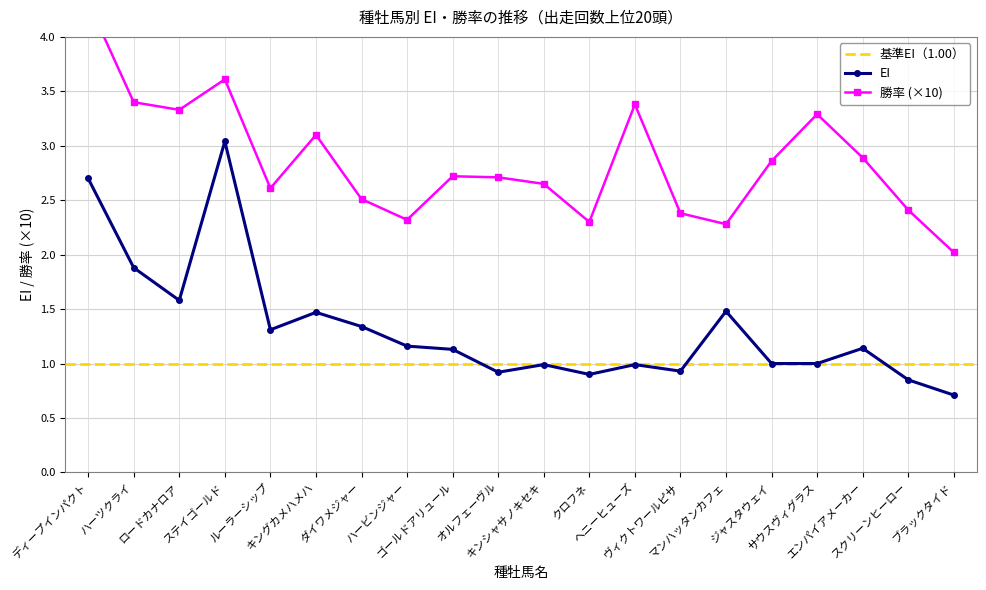

Reading left to right, transcribe all the data shown in this chart.

EI: ディープインパクト=2.7	ハーツクライ=1.9	ロードカナロア=1.6	ステイゴールド=3.0	ルーラーシップ=1.3	キングカメハメハ=1.5	ダイワメジャー=1.3	ハービンジャー=1.2	ゴールドアリュール=1.1	オルフェーヴル=0.9	キンシャサノキセキ=1.0	クロフネ=0.9	ヘニーヒューズ=1.0	ヴィクトワールピサ=0.9	マンハッタンカフェ=1.5	ジャスタウェイ=1.0	サウスヴィグラス=1.0	エンパイアメーカー=1.1	スクリーンヒーロー=0.8	ブラックタイド=0.7
勝率: ディープインパクト=4.3	ハーツクライ=3.4	ロードカナロア=3.3	ステイゴールド=3.6	ルーラーシップ=2.6	キングカメハメハ=3.1	ダイワメジャー=2.5	ハービンジャー=2.3	ゴールドアリュール=2.7	オルフェーヴル=2.7	キンシャサノキセキ=2.7	クロフネ=2.3	ヘニーヒューズ=3.4	ヴィクトワールピサ=2.4	マンハッタンカフェ=2.3	ジャスタウェイ=2.9	サウスヴィグラス=3.3	エンパイアメーカー=2.9	スクリーンヒーロー=2.4	ブラックタイド=2.0